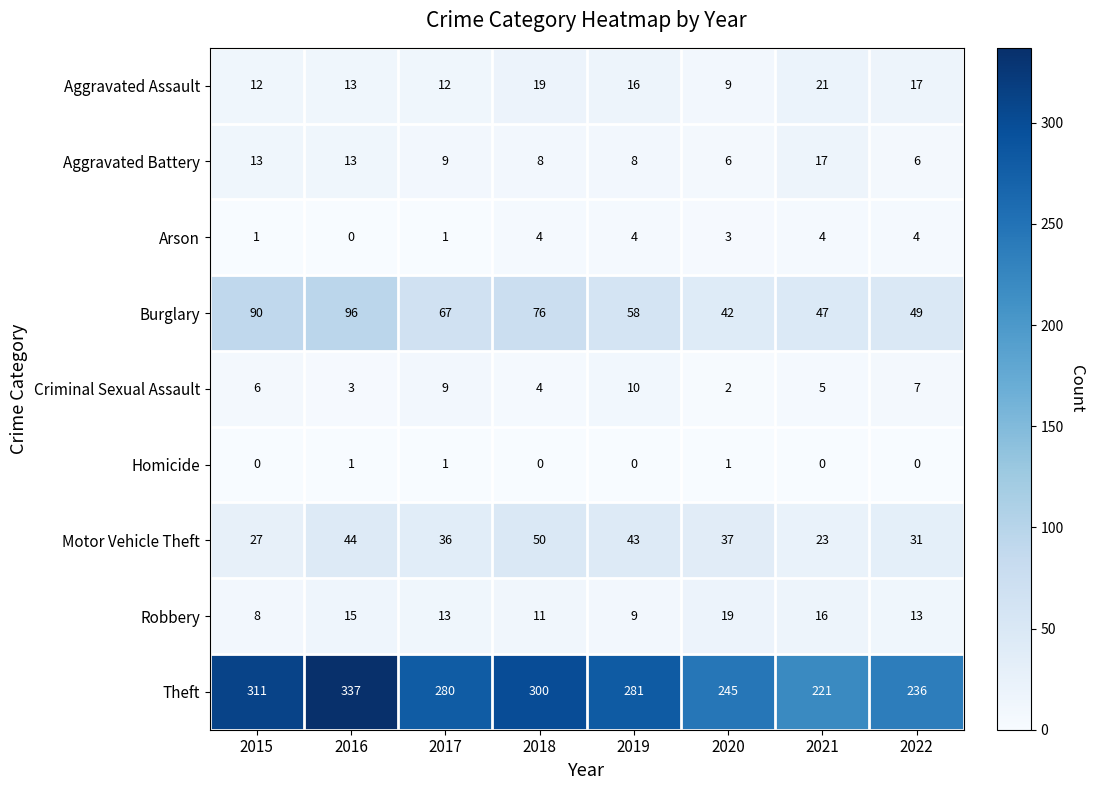

True or false: Aggravated Assault has a value of 17 at 2022.

True